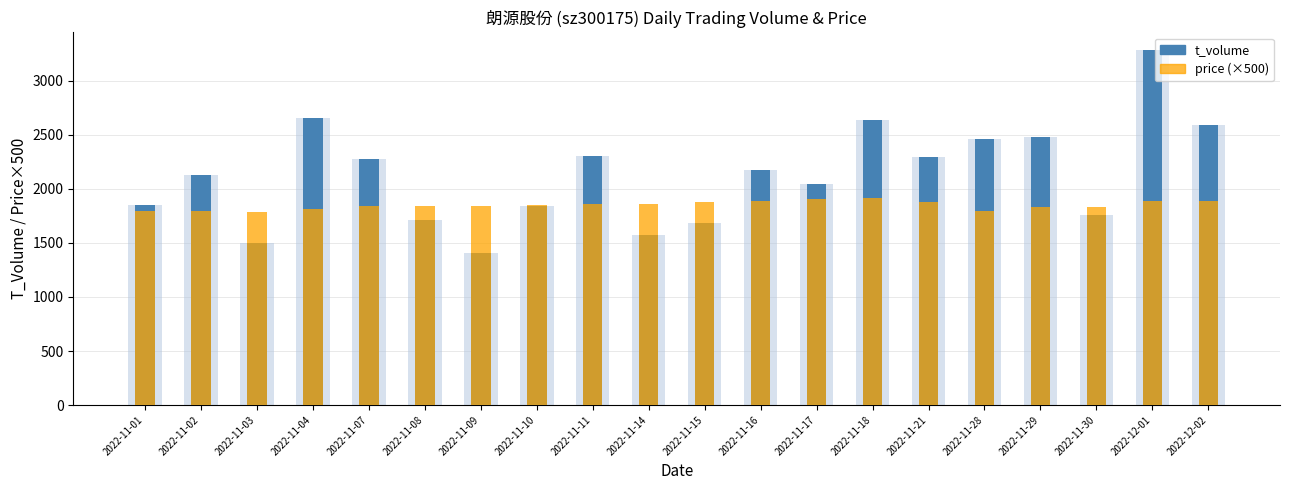

What is the label of the 1st bar from the left?

2022-11-01